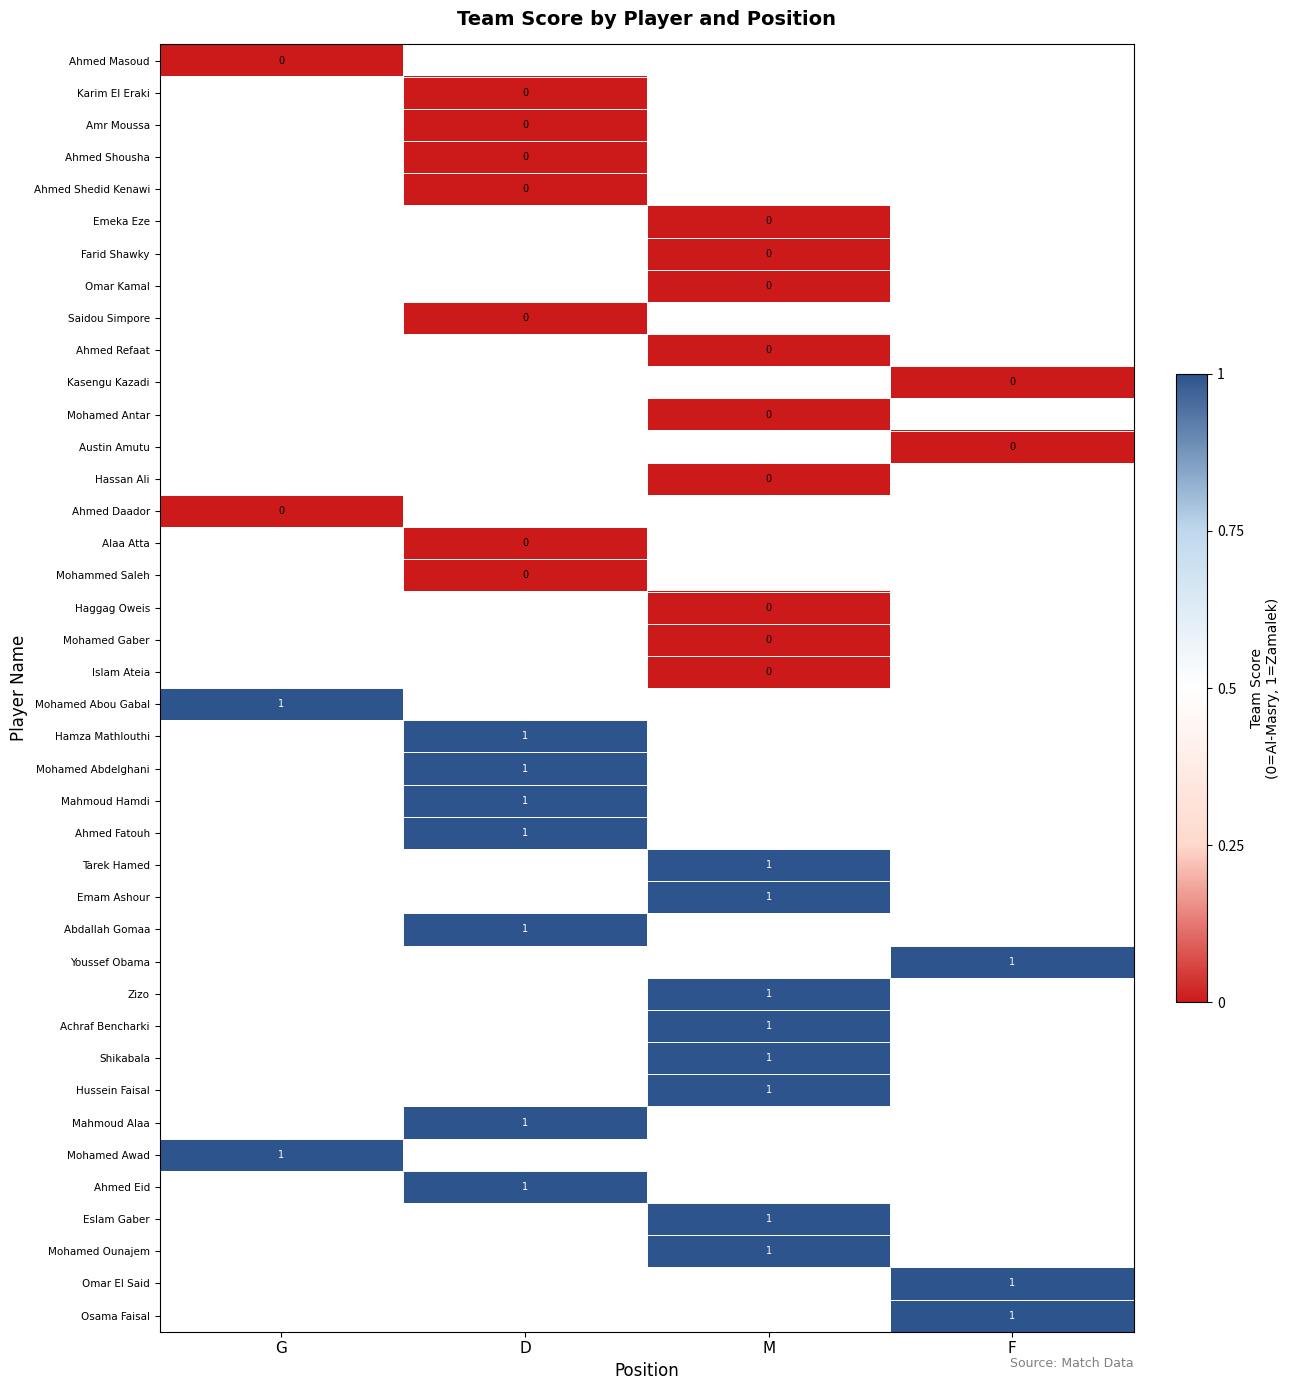

Is the value of Ahmed Daador at G greater than the value of Hussein Faisal at G?

No